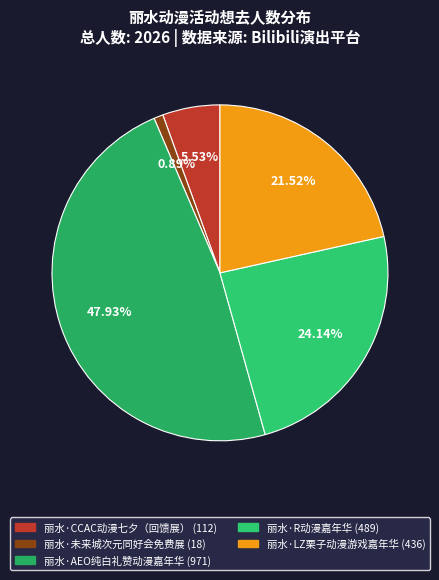

Which category has the smallest portion of the pie?

丽水·未来城次元同好会免费展